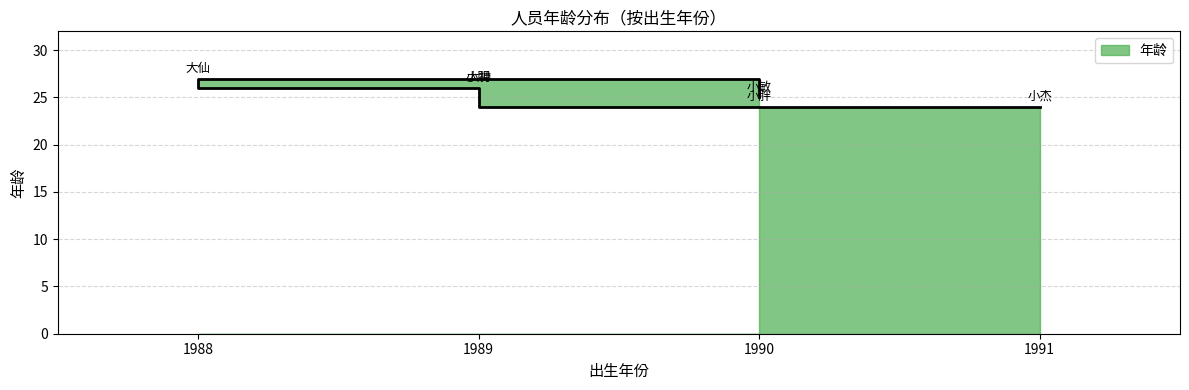

What is the label of the 3rd point from the left?

1989